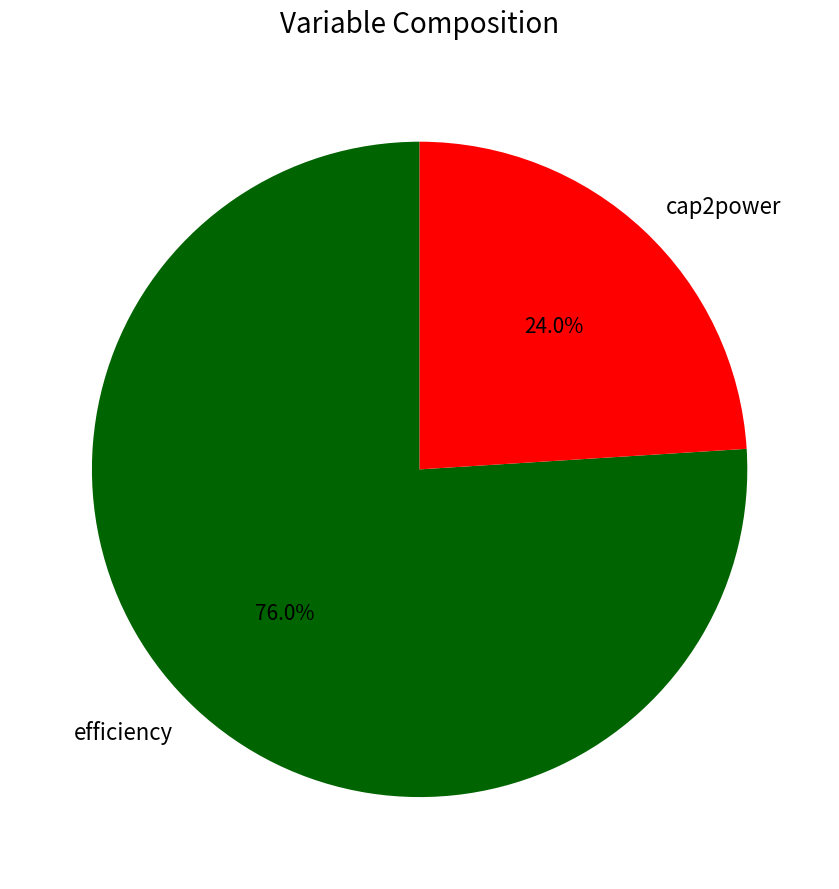

Combined, what portion of the pie is cap2power and efficiency?

100.0%